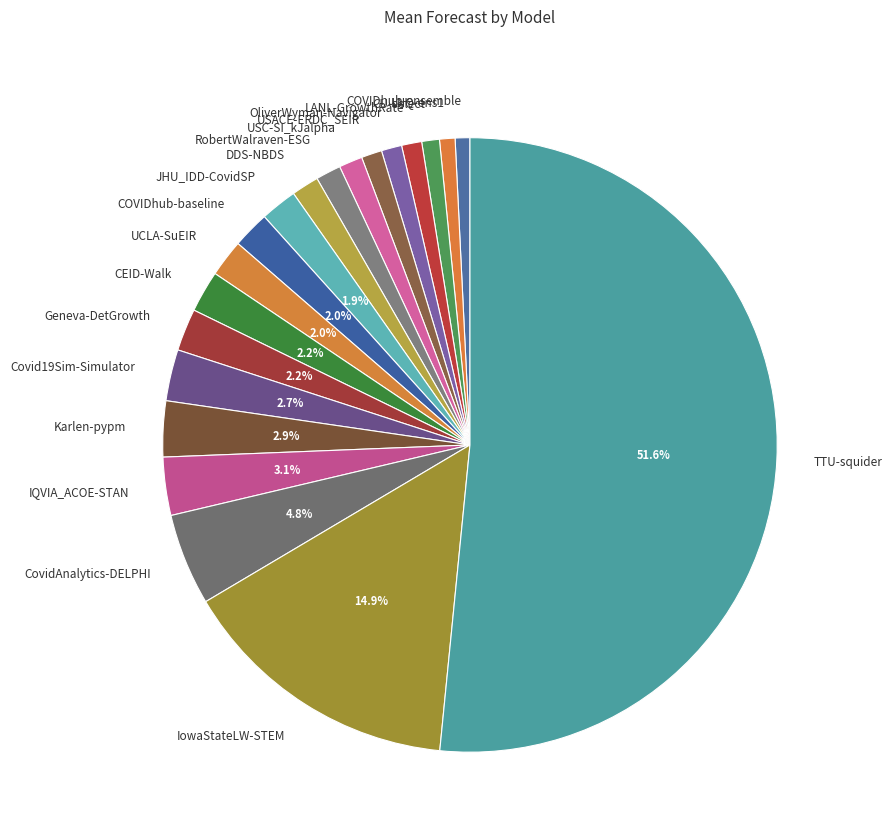

Which category has the biggest portion of the pie?

TTU-squider